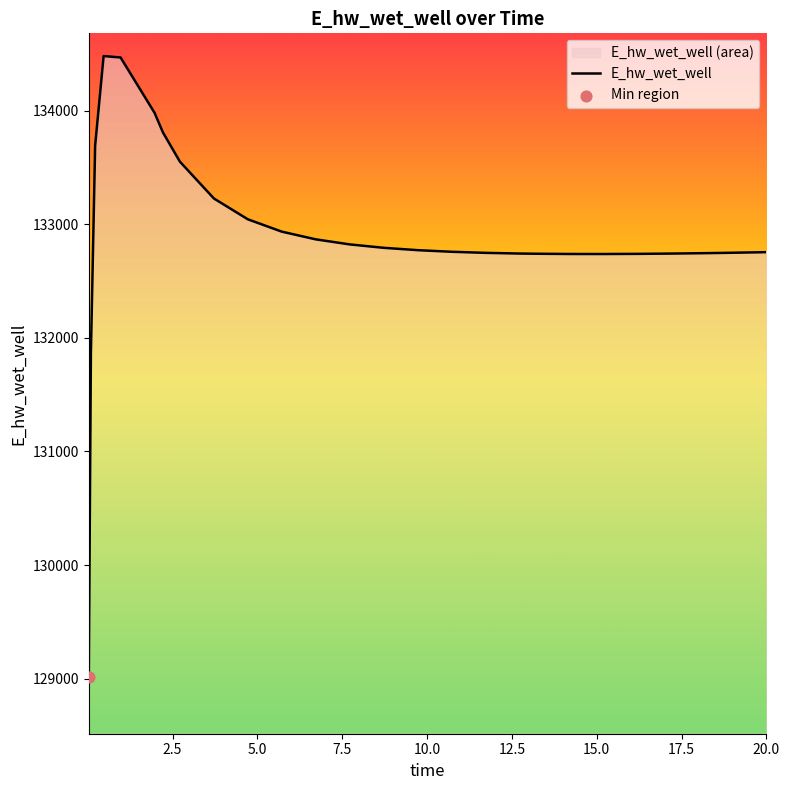

What is the minimum value shown in the chart?

129015.6